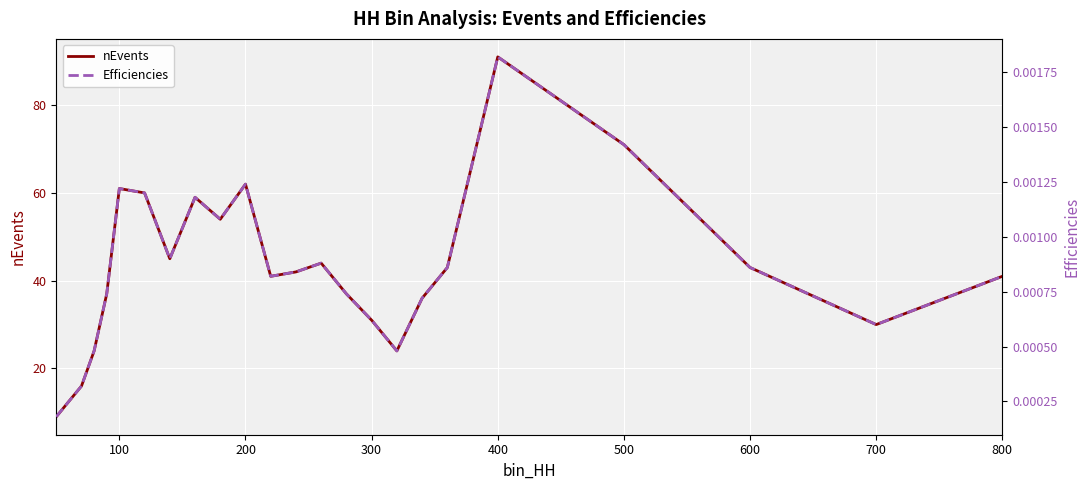

Which series has the widest spread of values?

nEvents